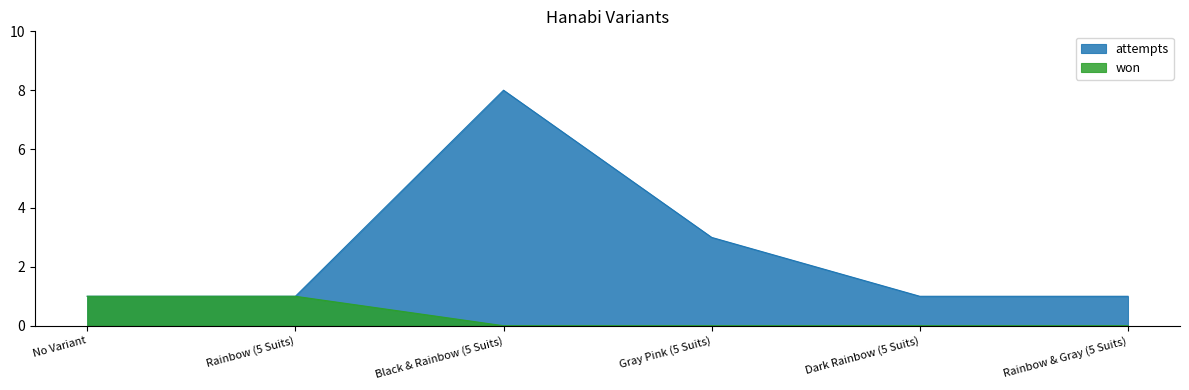

Reading right to left, list all the values displayed in this chart.

attempts: 1	1	3	8	1	1
won: 0	0	0	0	1	1